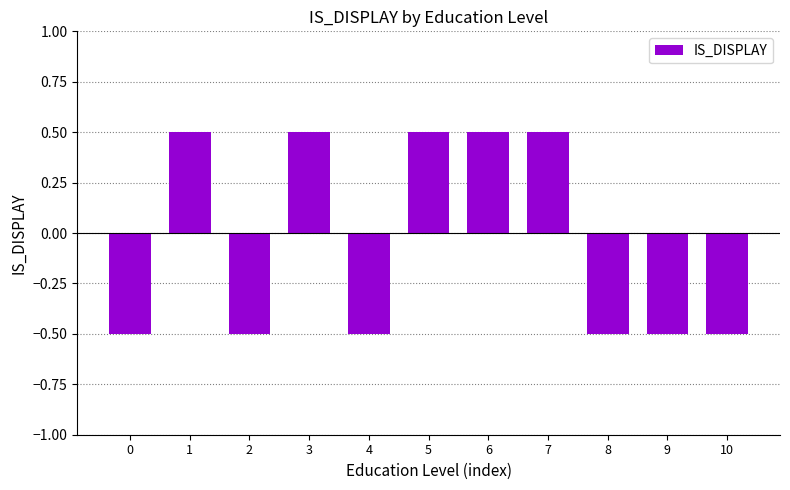

What is the minimum value shown in the chart?

-0.5